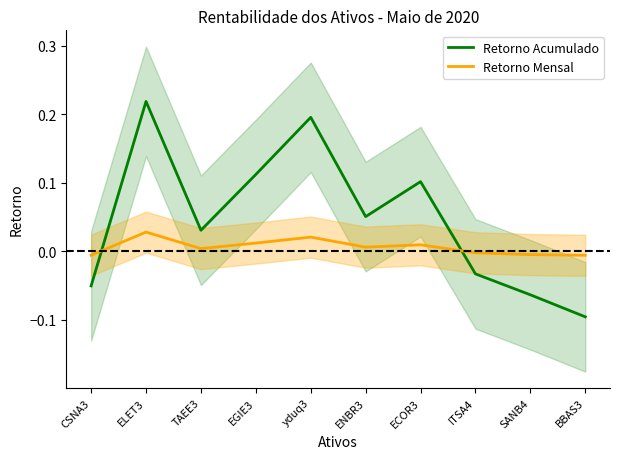

Reading left to right, what are all the values shown in this chart?

Retorno Acumulado: -0.1	0.2	0.0	0.1	0.2	0.1	0.1	-0.0	-0.1	-0.1
Retorno Mensal: -0.0	0.0	0.0	0.0	0.0	0.0	0.0	-0.0	-0.0	-0.0